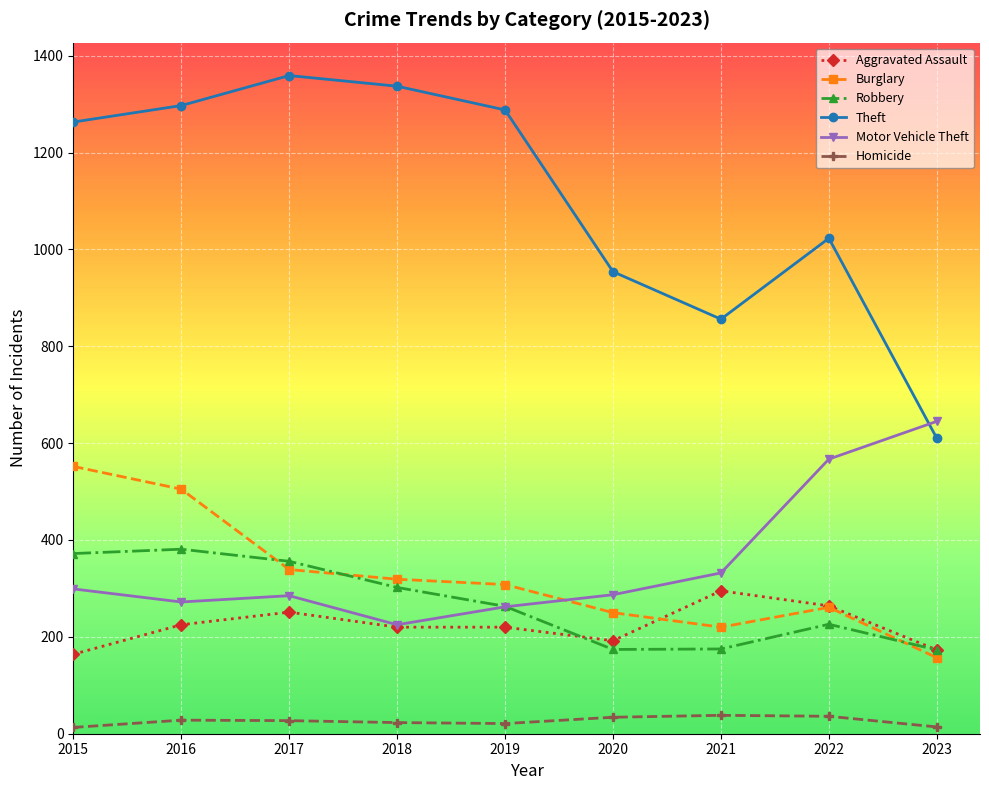

Rank the series by their maximum value, from highest to lowest.

Theft, Motor Vehicle Theft, Burglary, Robbery, Aggravated Assault, Homicide